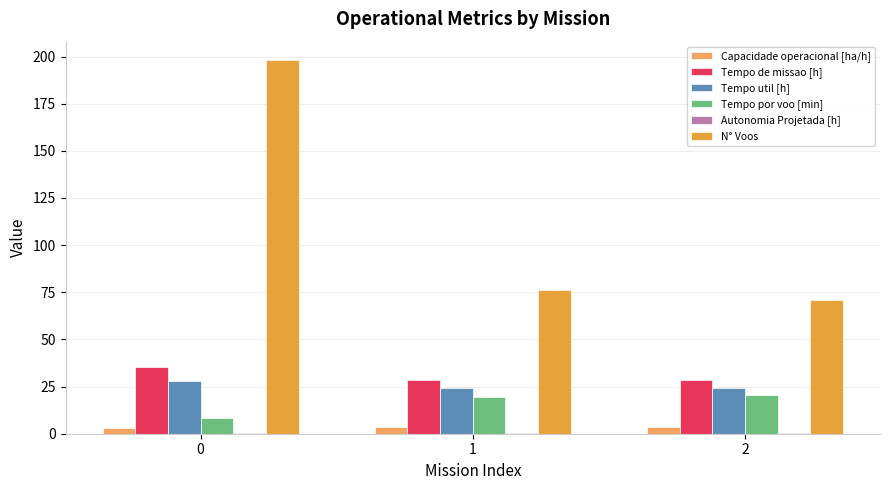

True or false: N° Voos has a value of 71.0 at 2.

True